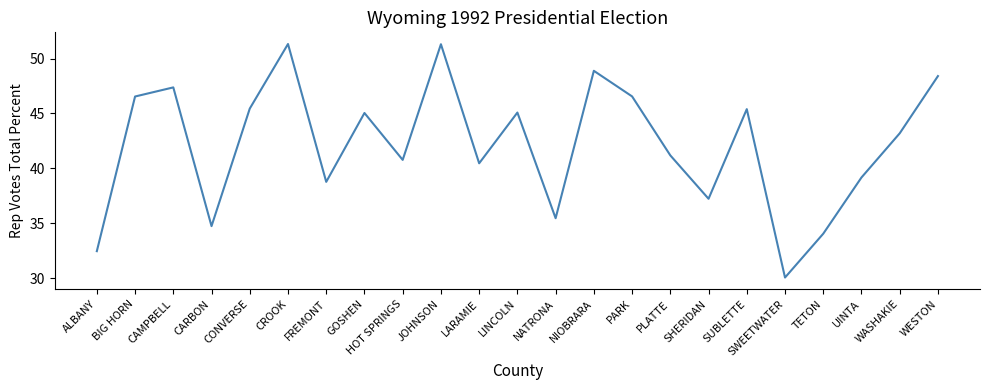

What is the difference between the maximum and minimum values?

21.3